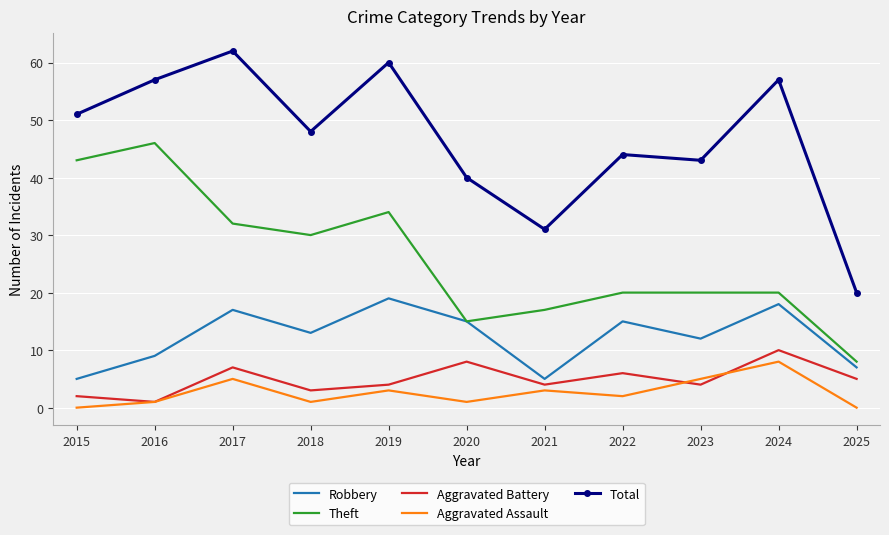

True or false: Robbery and Total intersect in this chart.

False